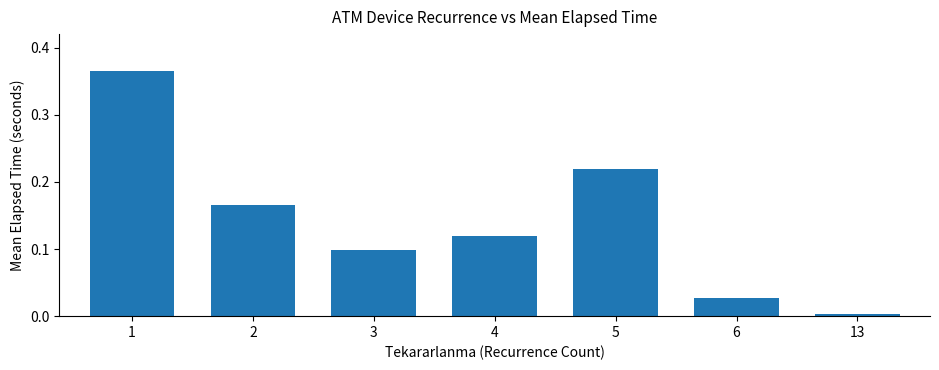

Are the bars horizontal?

No